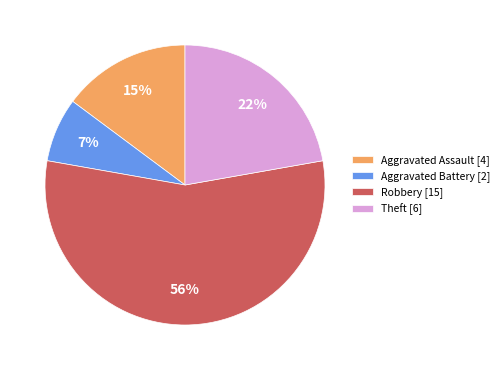

Count the number of slices in the pie.

4